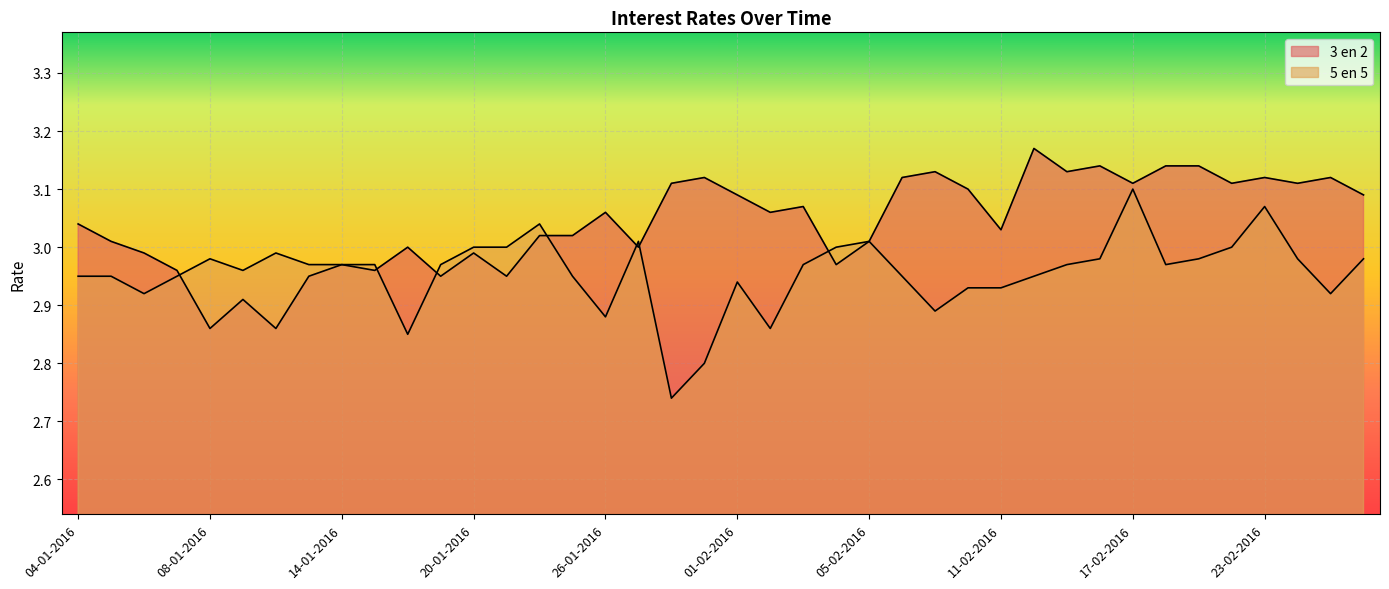

How many lines are shown in the chart?

2